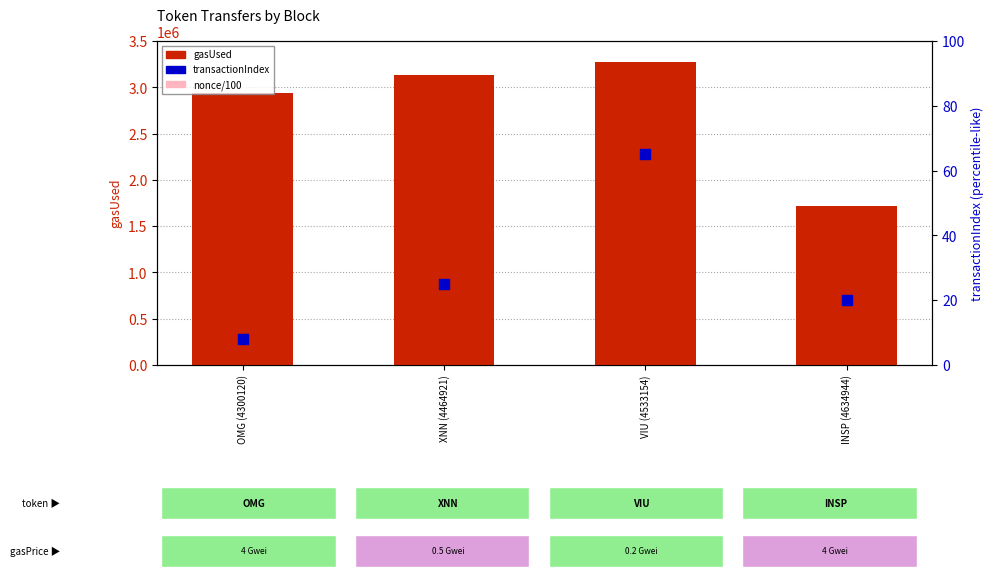

What is the total value across all series at INSP (4634944)?

1717130.1